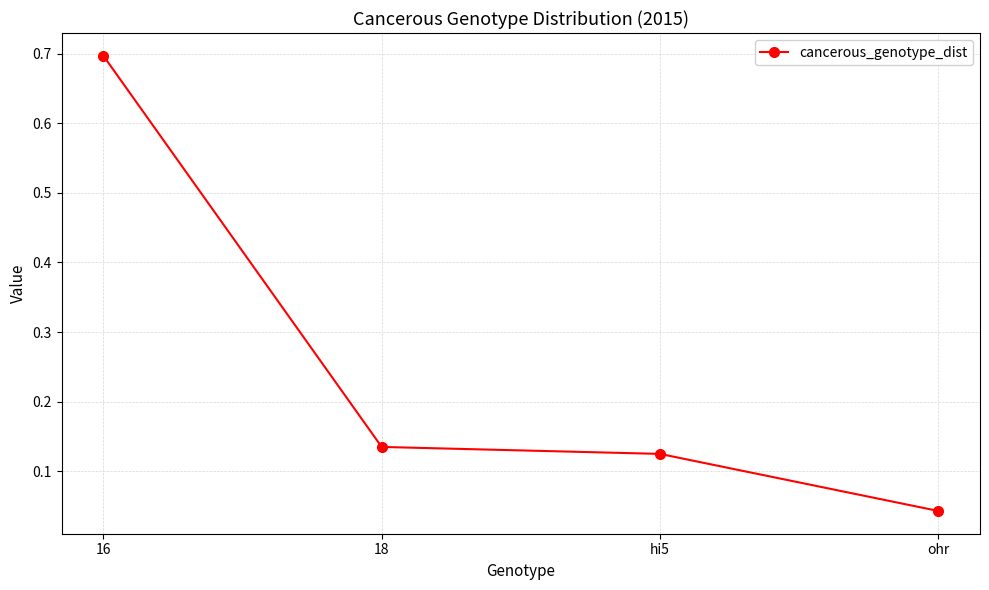

The chart shows a value of 1.2 at 16. True or false?

False